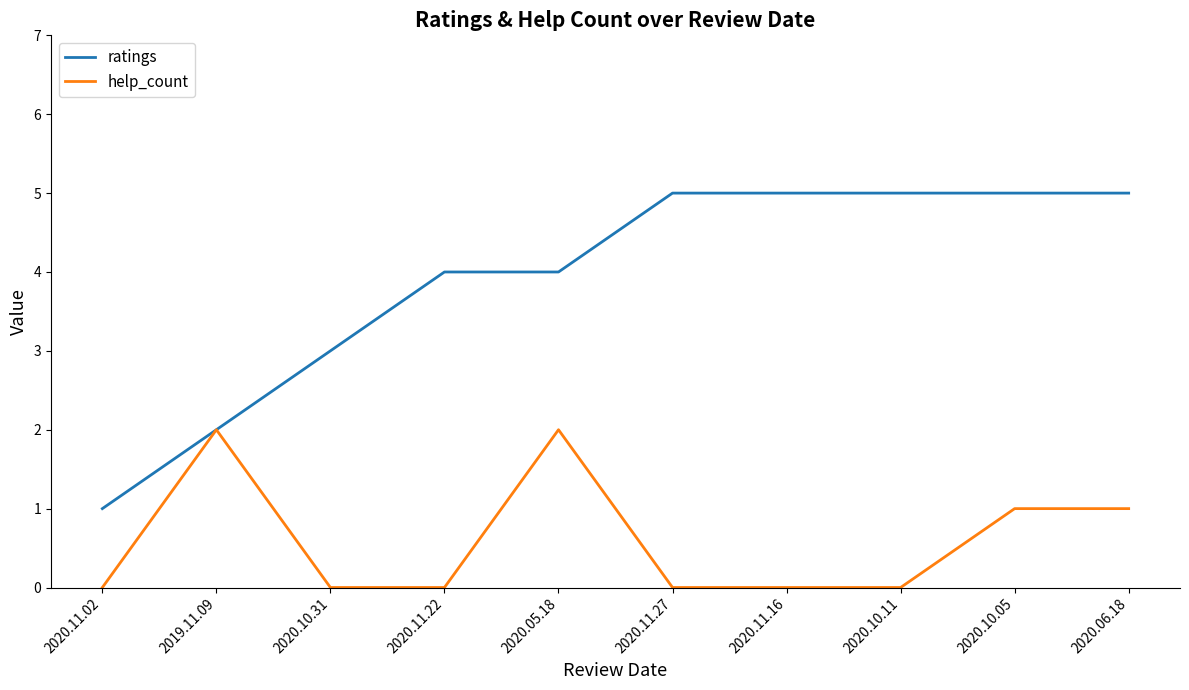

Rank the series by their average value, from highest to lowest.

ratings, help_count